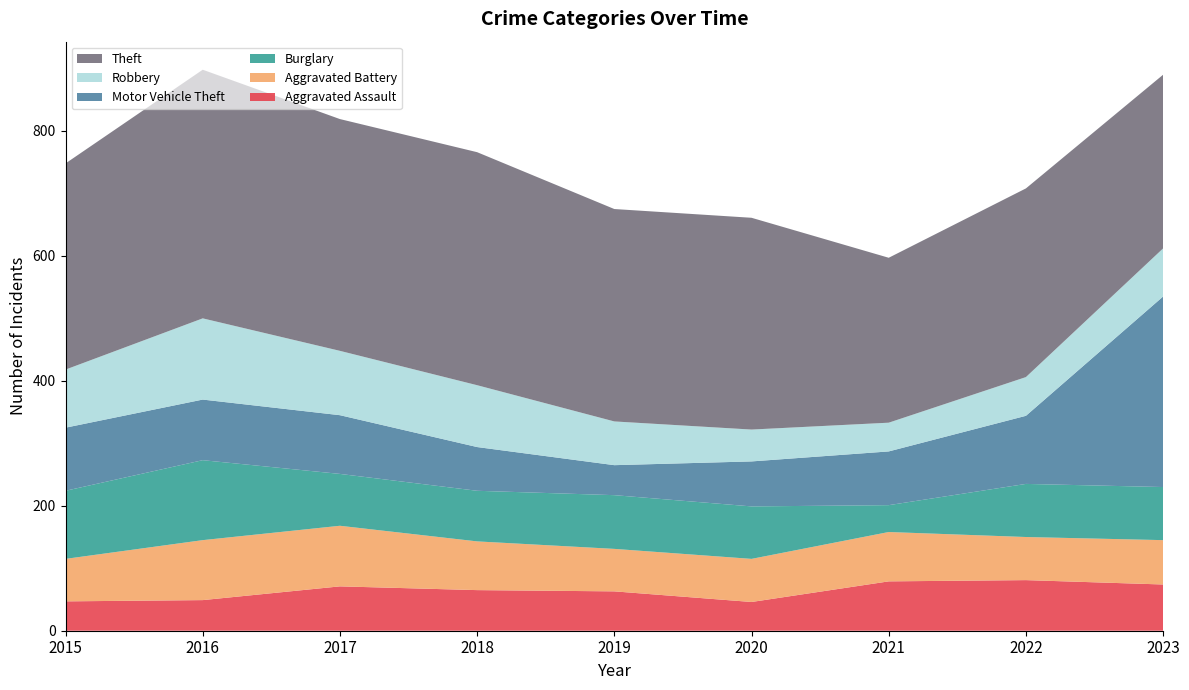

Reading right to left, what are all the values shown in this chart?

Aggravated Assault: 74	81	79	46	63	65	71	49	47
Aggravated Battery: 71	69	79	69	68	78	97	96	68
Burglary: 85	85	43	84	86	81	83	128	109
Motor Vehicle Theft: 305	109	86	72	48	70	94	97	101
Robbery: 77	62	46	51	70	99	103	130	93
Theft: 278	302	264	339	340	373	371	398	330